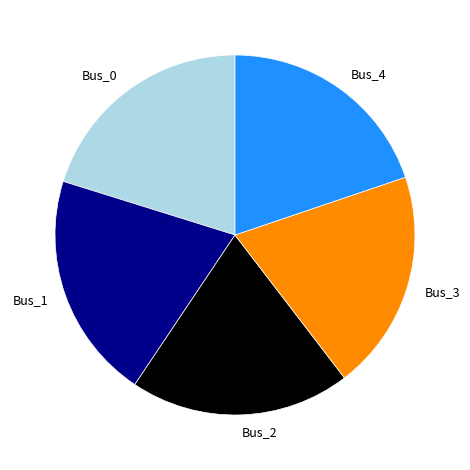

How many slices are in this pie chart?

5